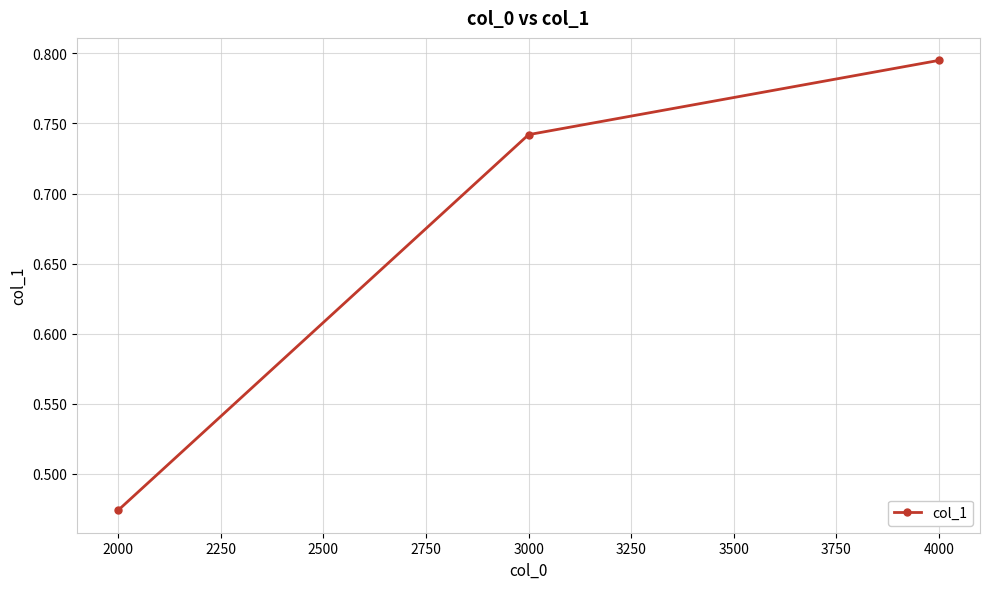

Rank the categories by value from highest to lowest.

4000, 3000, 2000